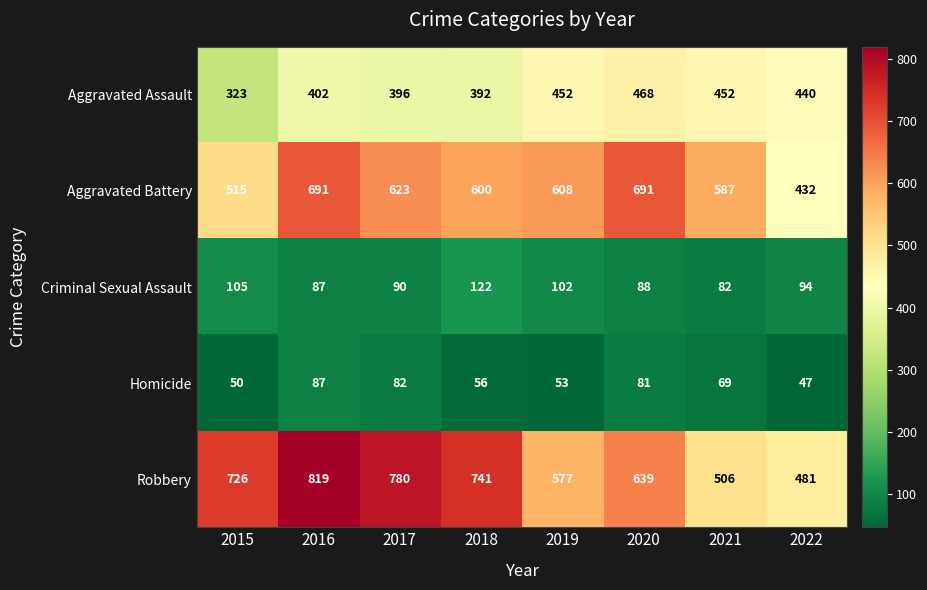

What is the average value of the Robbery series?

659